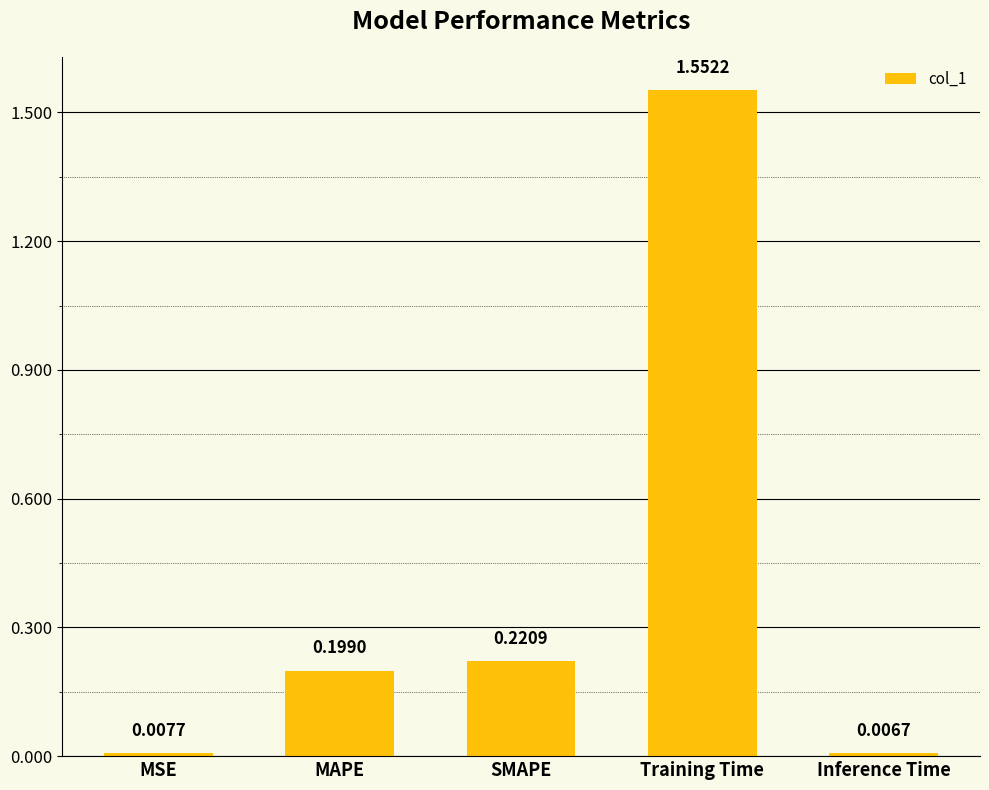

What is the label of the 3rd bar from the right?

SMAPE